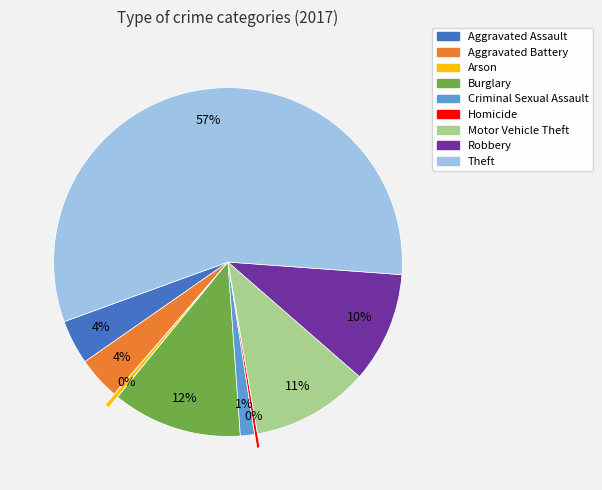

Which slice represents more than half of the pie?

Theft